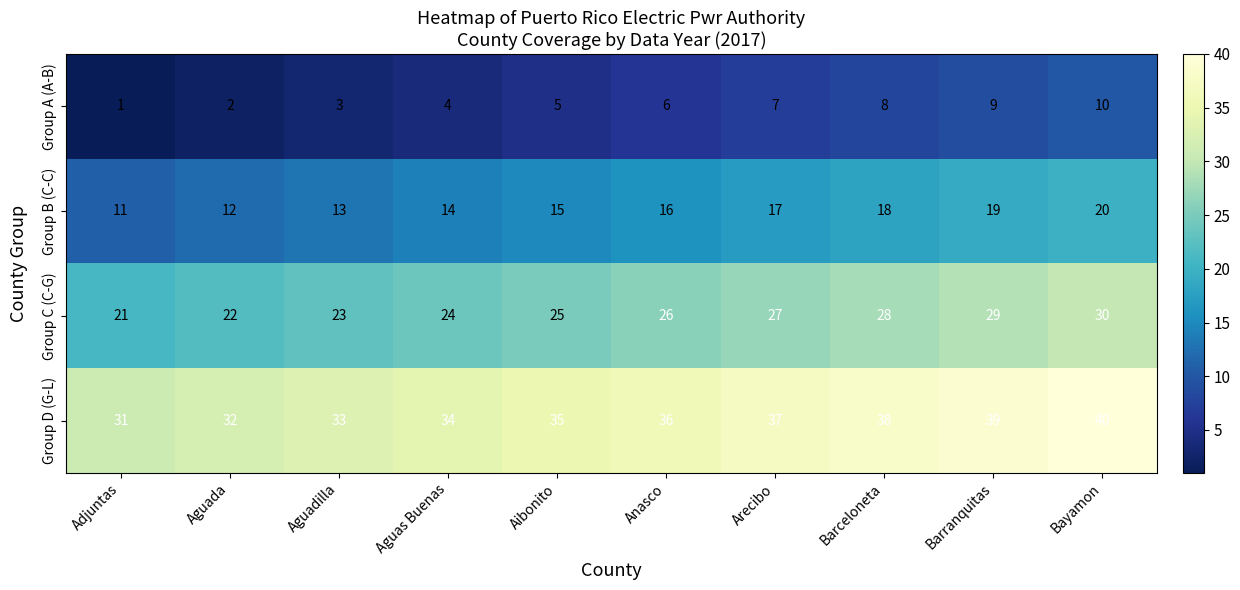

What is the approximate value of Group A (A-B) at Aguadilla?

3